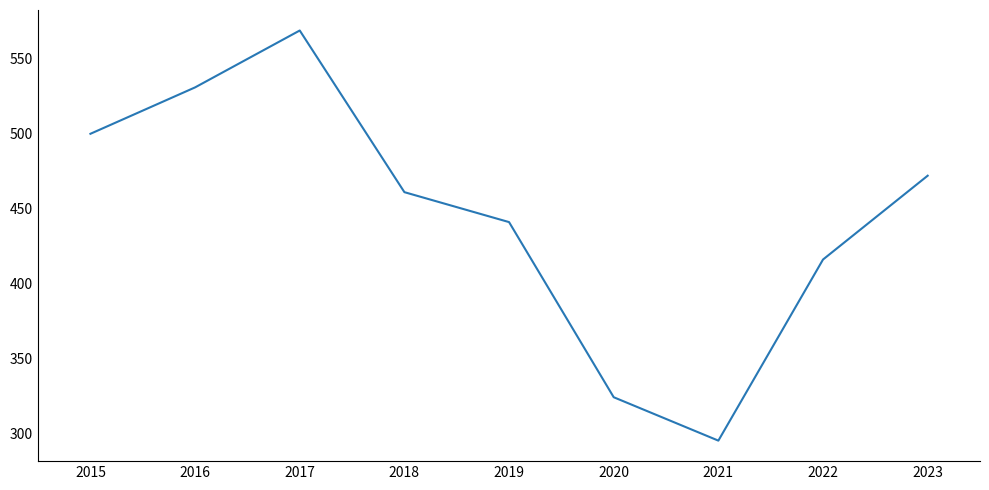

How many interior local peaks (higher than both neighbors) does the data have?

1